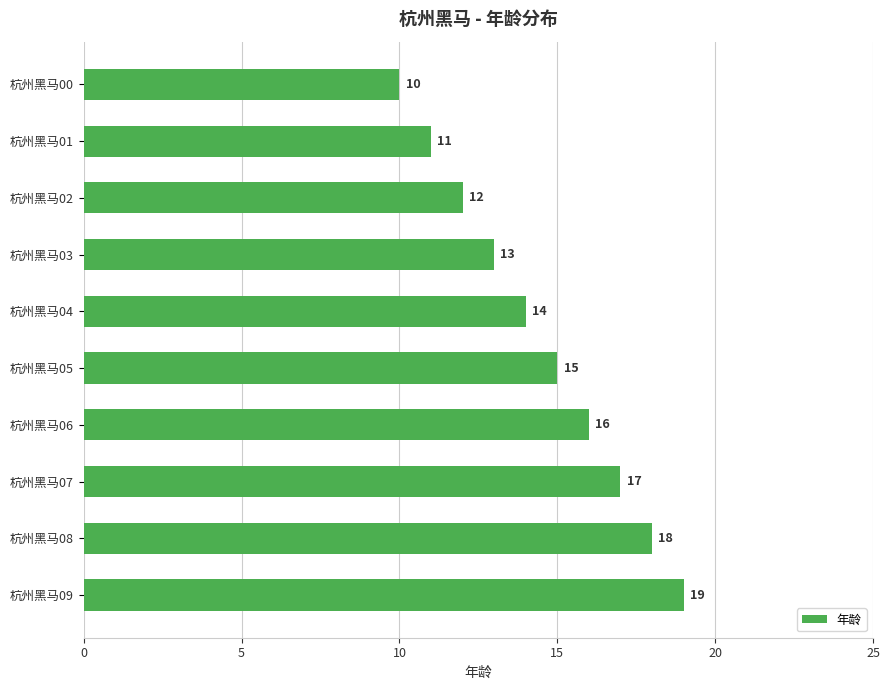

Reading bottom to top, what are all the values shown in this chart?

19	18	17	16	15	14	13	12	11	10